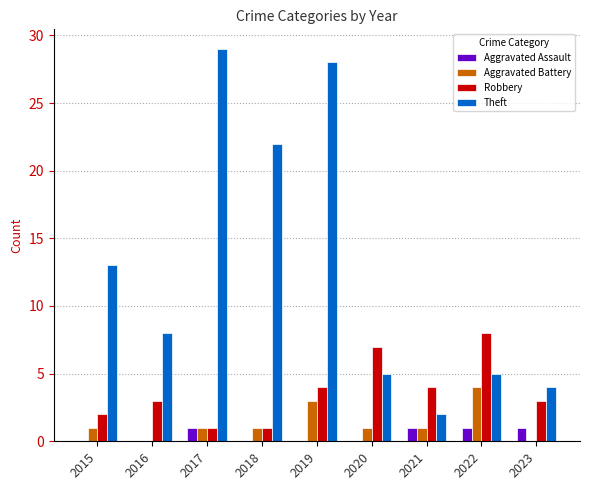

At which category is the sum across all series the highest?

2019